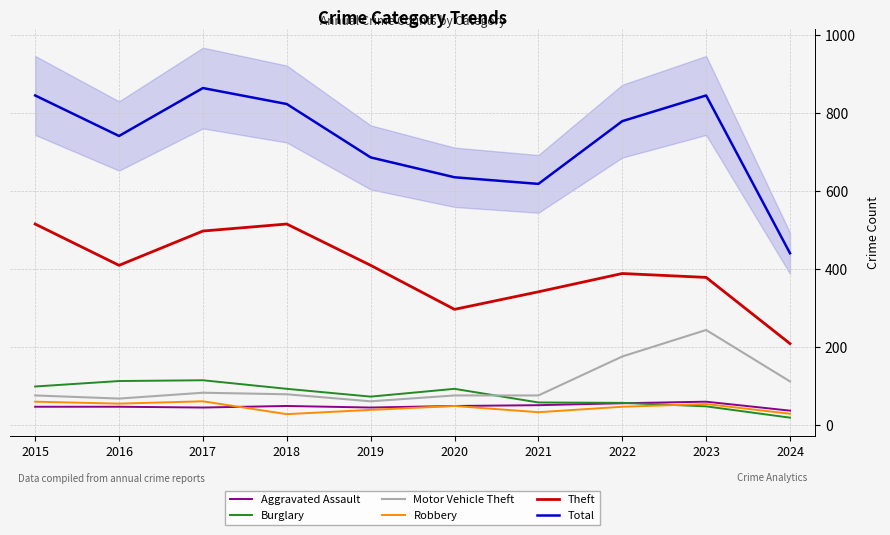

How many times do Burglary and Motor Vehicle Theft cross each other?

1